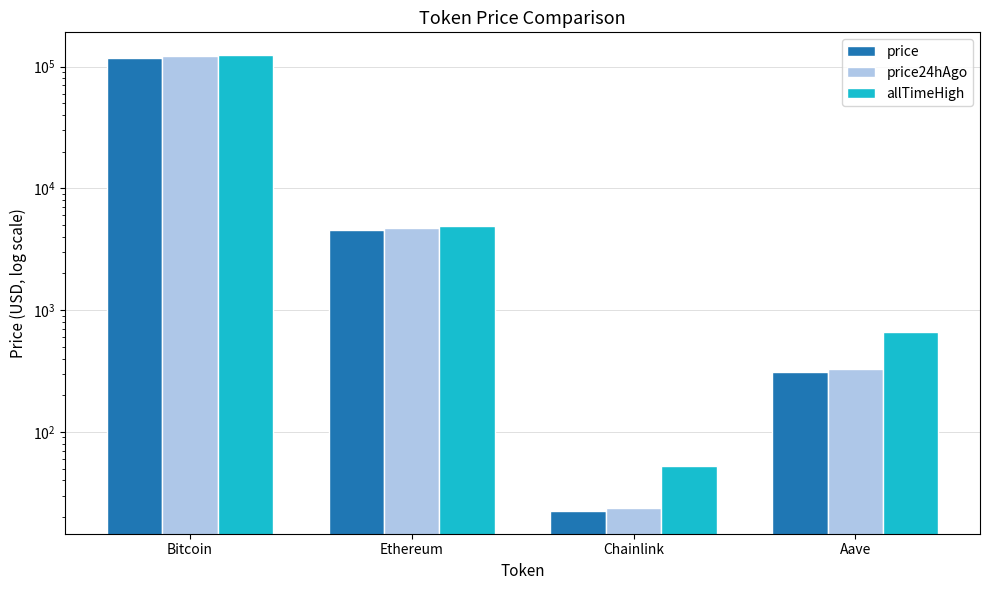

What is the difference between the highest and lowest values at Aave?

352.4